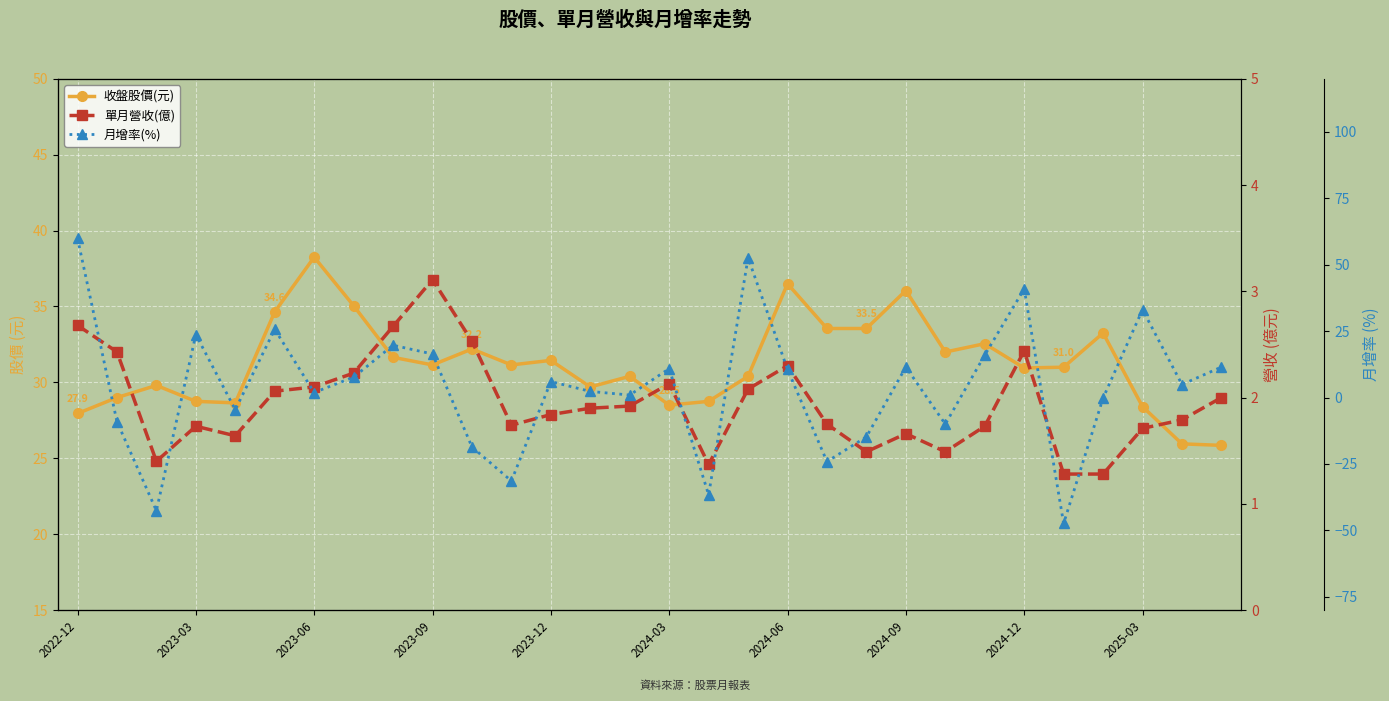

How many lines are shown in the chart?

3